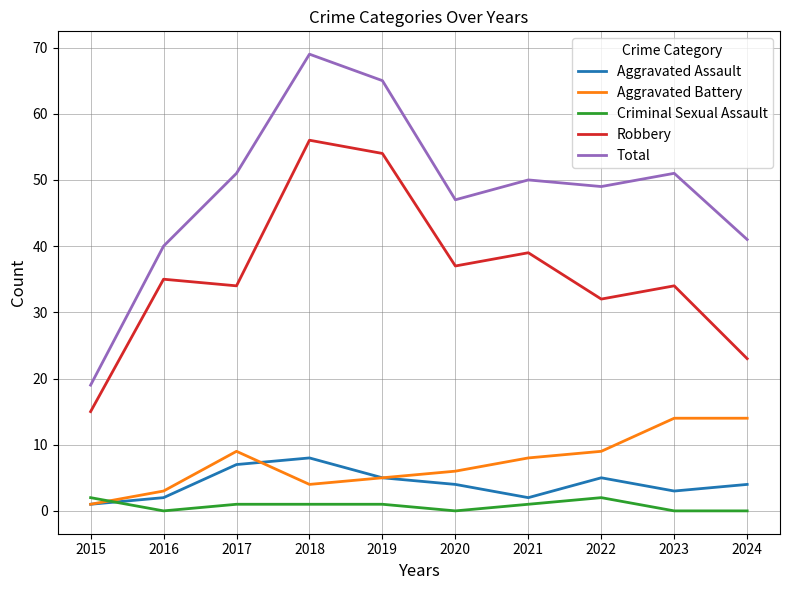

At which label does Criminal Sexual Assault first exceed 1?

2015